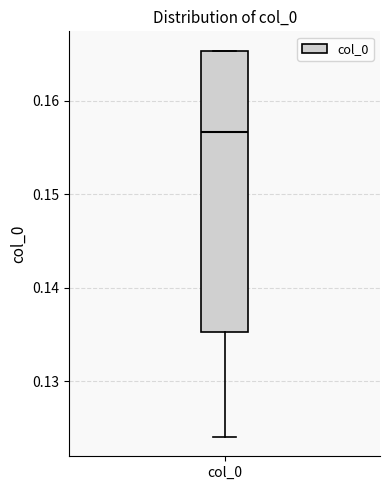

Read this box plot against the y-axis: the position of the median line, the range covered by the box, and the ends of both whiskers. The values are not printed on the chart, so give them approximately, as read against the axis.

median 0.157, box 0.135 to 0.165, whiskers 0.124 to 0.165